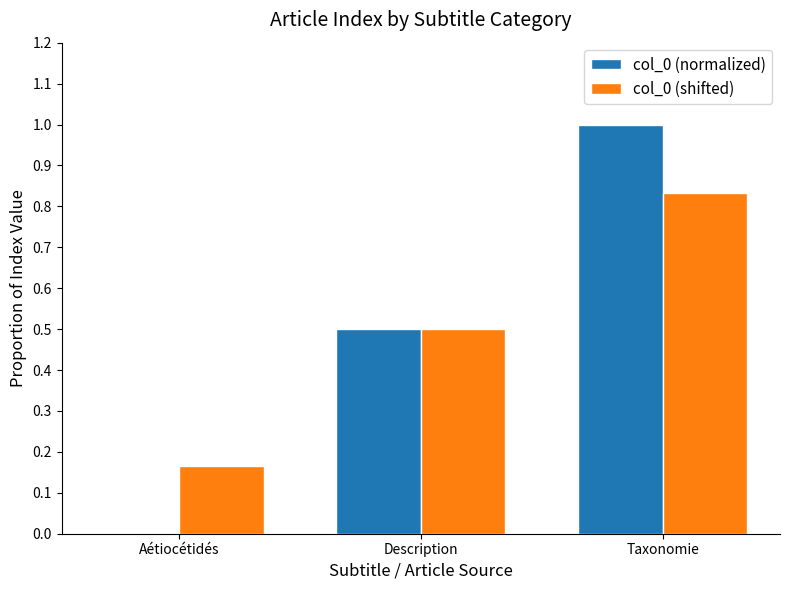

True or false: col_0 (normalized) has a value of 0.3 at Description.

False